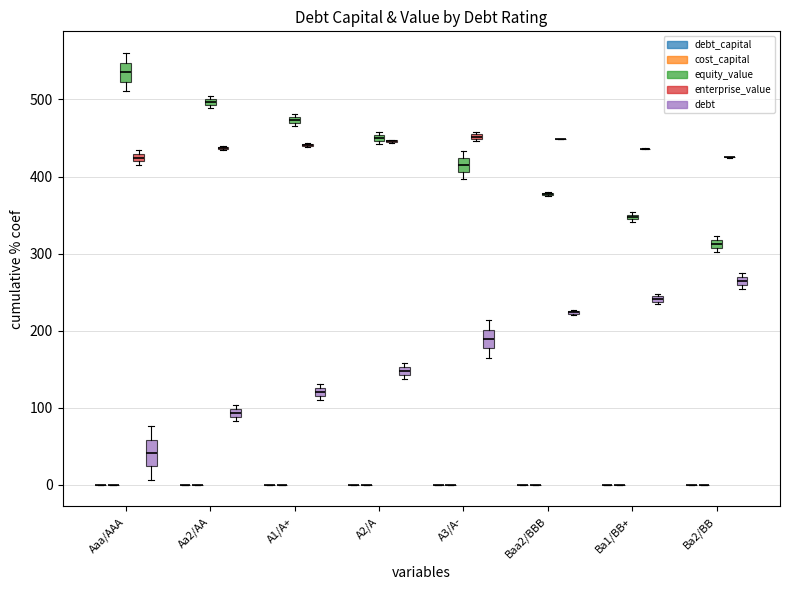

Reading left to right, list all the values displayed in this chart.

debt_capital: Aaa/AAA=0.0	Aaa/AAA=0.0	Aaa/AAA=0.0	Aaa/AAA=0.0	Aaa/AAA=0.1	Aaa/AAA=0.1	Aaa/AAA=0.1	Aaa/AAA=0.1	Aaa/AAA=0.1	Aaa/AAA=0.1	Aaa/AAA=0.1	Aa2/AA=0.1	Aa2/AA=0.1	Aa2/AA=0.1	Aa2/AA=0.1	A1/A+=0.2	A1/A+=0.2	A1/A+=0.2	A1/A+=0.2	A2/A=0.2
cost_capital: Aaa/AAA=0.1	Aaa/AAA=0.1	Aaa/AAA=0.1	Aaa/AAA=0.1	Aaa/AAA=0.1	Aaa/AAA=0.1	Aaa/AAA=0.1	Aaa/AAA=0.1	Aaa/AAA=0.1	Aaa/AAA=0.1	Aaa/AAA=0.1	Aa2/AA=0.1	Aa2/AA=0.1	Aa2/AA=0.1	Aa2/AA=0.1	A1/A+=0.1	A1/A+=0.1	A1/A+=0.1	A1/A+=0.1	A2/A=0.1
equity_value: Aaa/AAA=560.4	Aaa/AAA=555.4	Aaa/AAA=550.4	Aaa/AAA=545.4	Aaa/AAA=540.5	Aaa/AAA=535.5	Aaa/AAA=530.6	Aaa/AAA=525.7	Aaa/AAA=520.8	Aaa/AAA=515.9	Aaa/AAA=511.1	Aa2/AA=504.0	Aa2/AA=499.0	Aa2/AA=494.0	Aa2/AA=489.0	A1/A+=480.6	A1/A+=475.4	A1/A+=470.2	A1/A+=465.1	A2/A=457.8
enterprise_value: Aaa/AAA=414.9	Aaa/AAA=416.7	Aaa/AAA=418.6	Aaa/AAA=420.5	Aaa/AAA=422.5	Aaa/AAA=424.4	Aaa/AAA=426.4	Aaa/AAA=428.4	Aaa/AAA=430.4	Aaa/AAA=432.4	Aaa/AAA=434.4	Aa2/AA=434.2	Aa2/AA=436.1	Aa2/AA=438.0	Aa2/AA=439.9	A1/A+=438.4	A1/A+=440.0	A1/A+=441.7	A1/A+=443.4	A2/A=443.1
debt: Aaa/AAA=6.9	Aaa/AAA=13.8	Aaa/AAA=20.7	Aaa/AAA=27.5	Aaa/AAA=34.4	Aaa/AAA=41.3	Aaa/AAA=48.2	Aaa/AAA=55.1	Aaa/AAA=62.0	Aaa/AAA=68.8	Aaa/AAA=75.7	Aa2/AA=82.6	Aa2/AA=89.5	Aa2/AA=96.4	Aa2/AA=103.3	A1/A+=110.1	A1/A+=117.0	A1/A+=123.9	A1/A+=130.8	A2/A=137.7